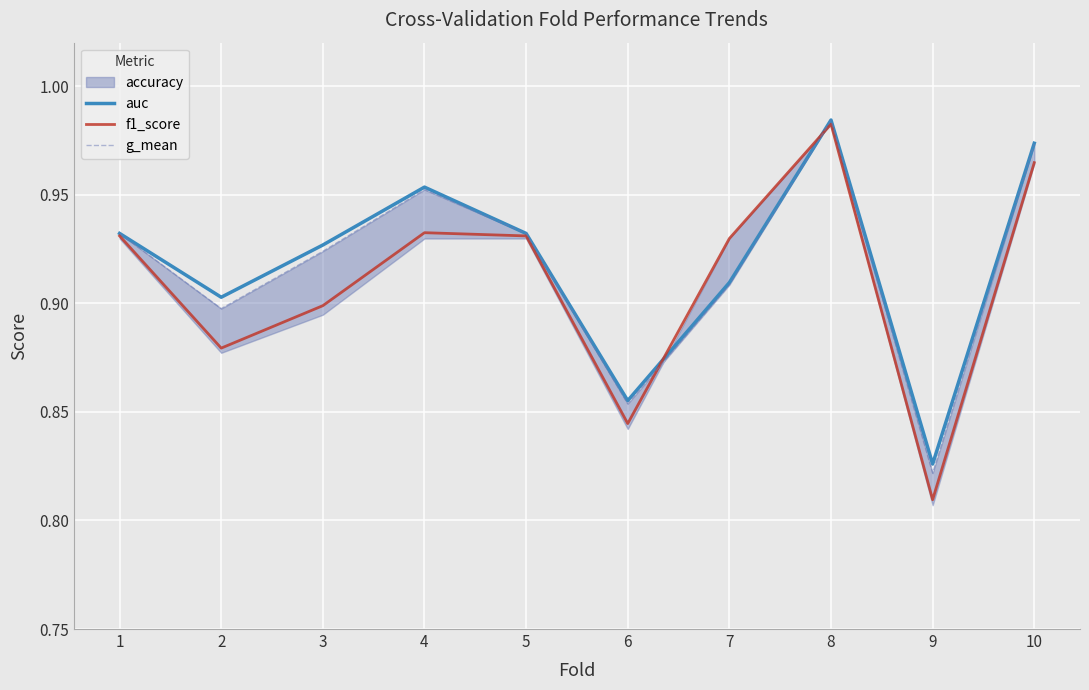

Does the chart display data point markers on the line(s)?

No